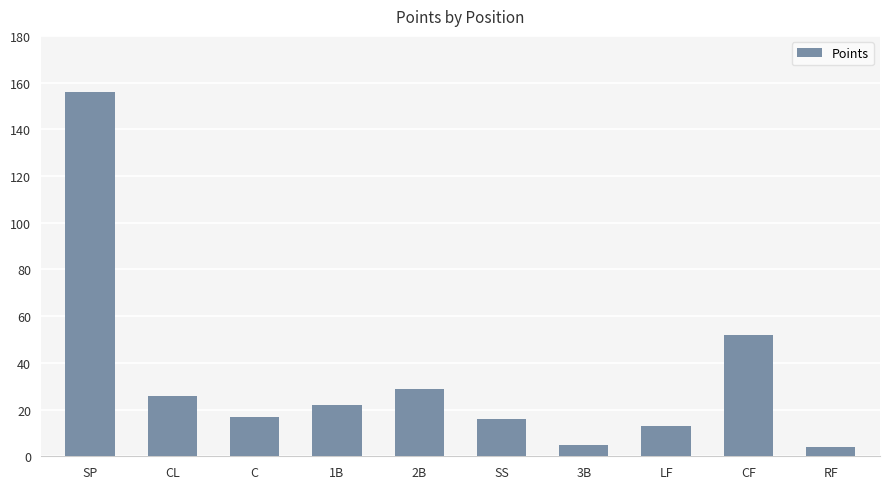

What is the sum of the values at RF and CF?

56